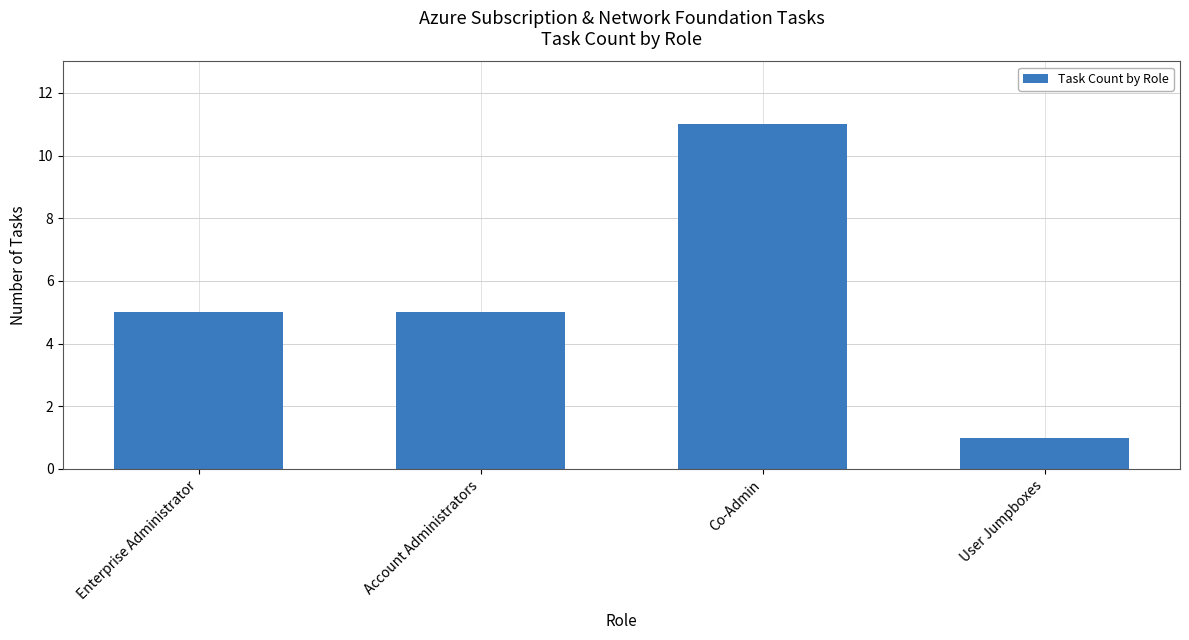

Reading left to right, transcribe all the data shown in this chart.

Enterprise Administrator=5	Account Administrators=5	Co-Admin=11	User Jumpboxes=1